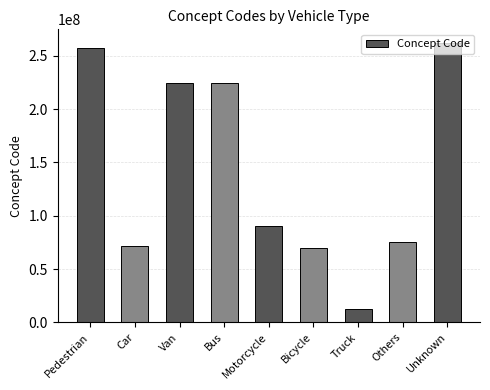

What is the value of the 2nd bar from the left?

71783008